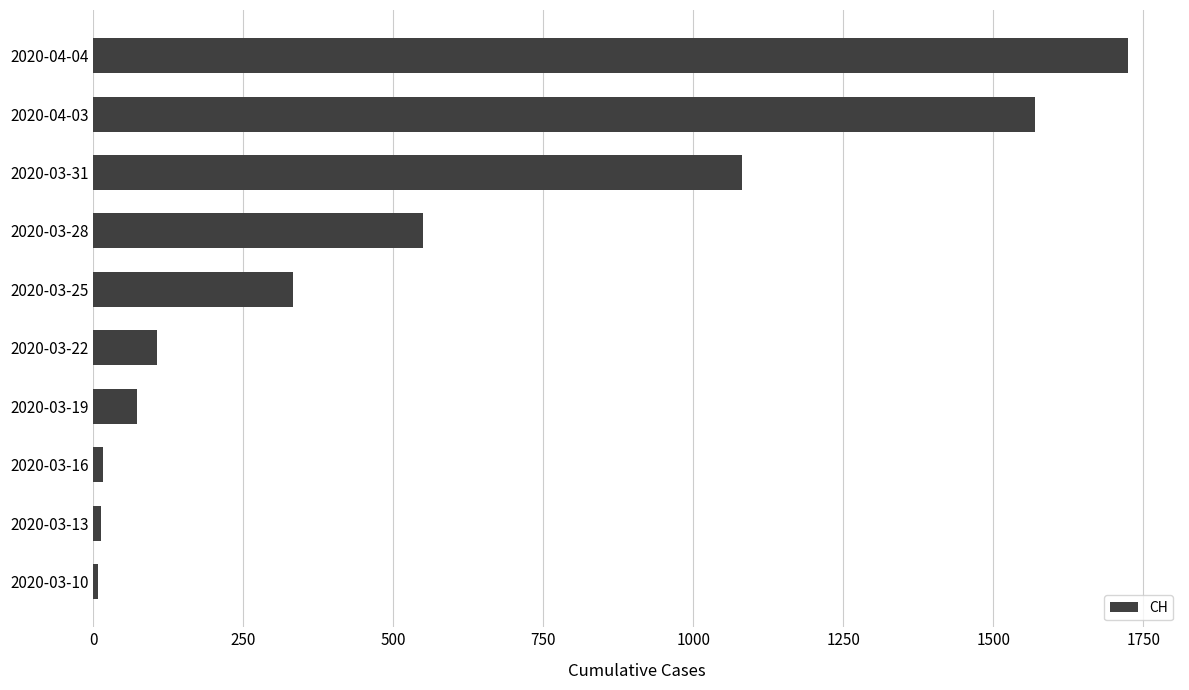

The value at 2020-03-28 is 550. True or false?

True